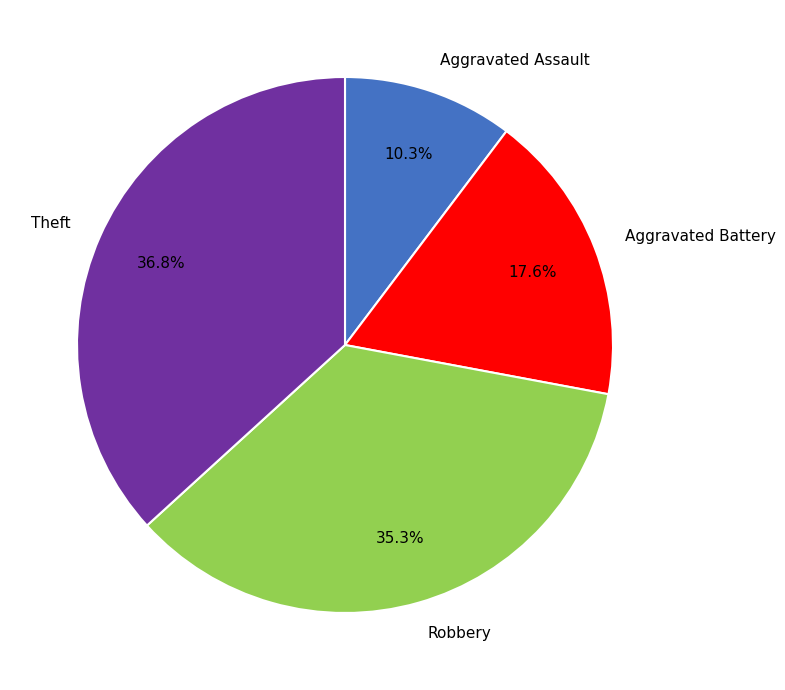

Does Aggravated Assault account for over 50% of the chart?

No